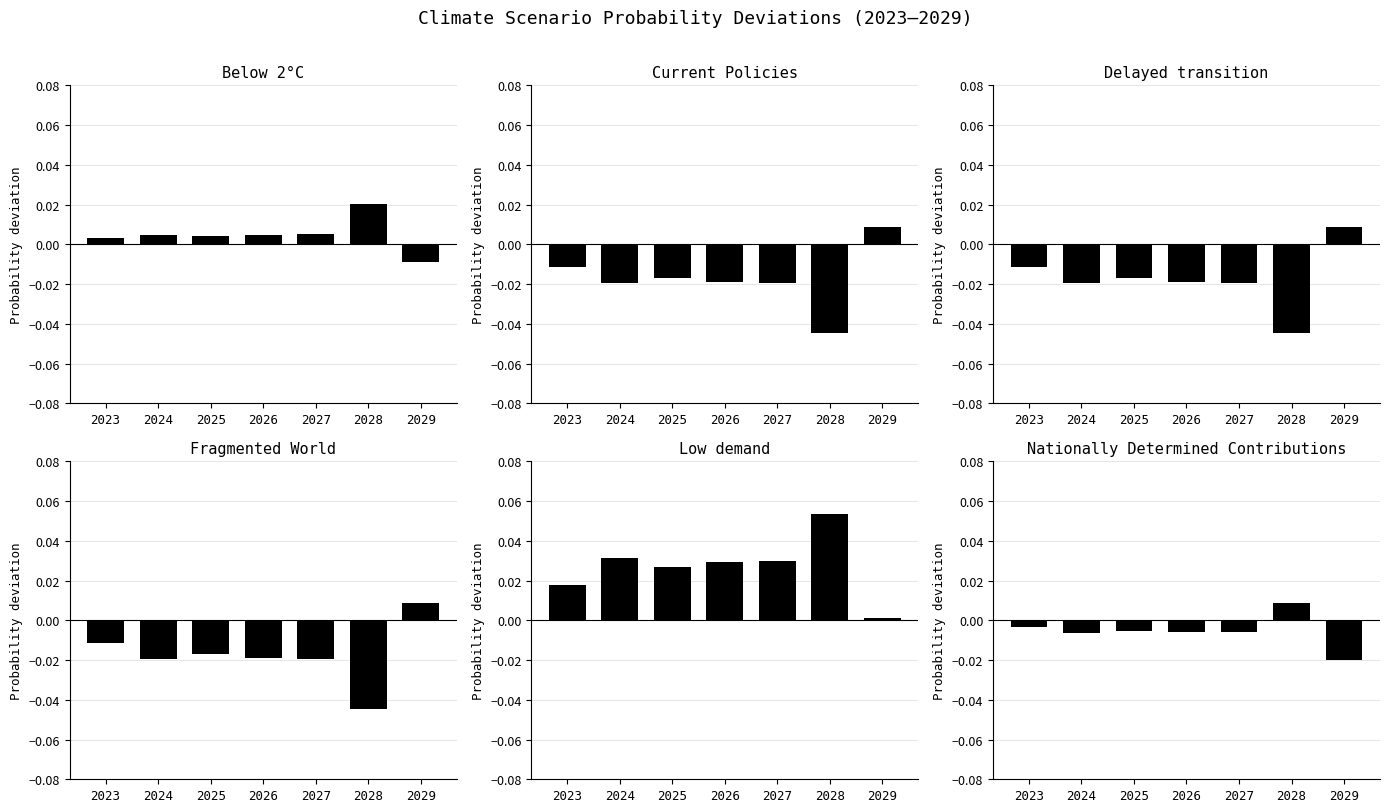

How many groups of bars are there?

7